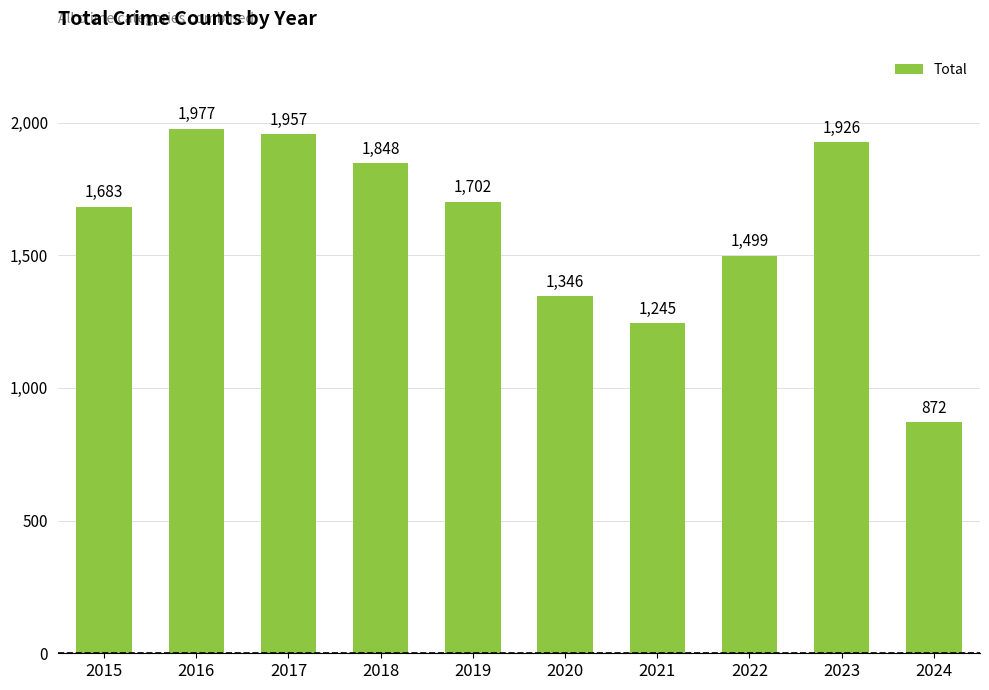

The value at 2019 is 1702. True or false?

True